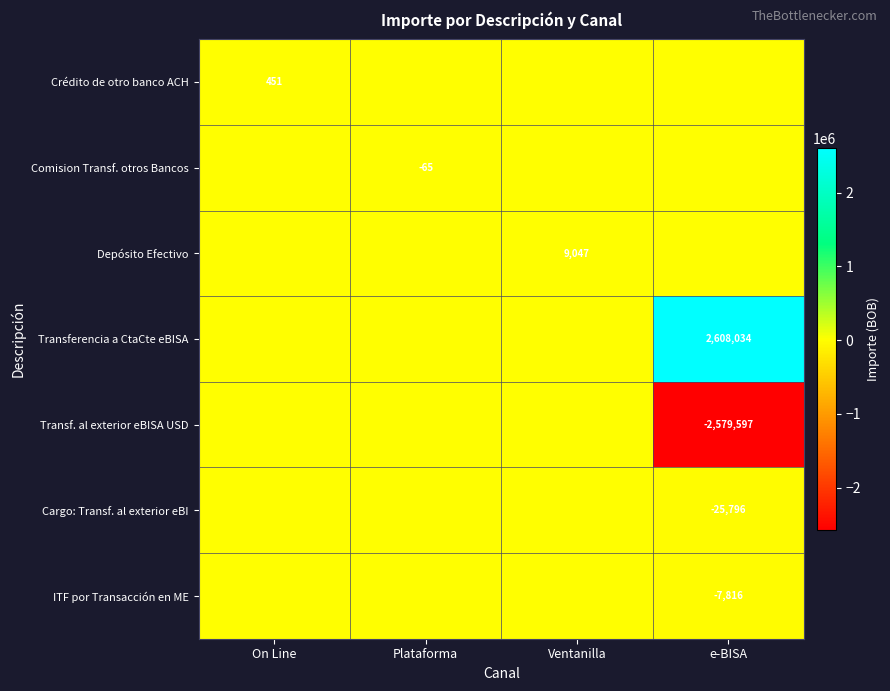

At how many categories does at least one series exceed 1971757?

1